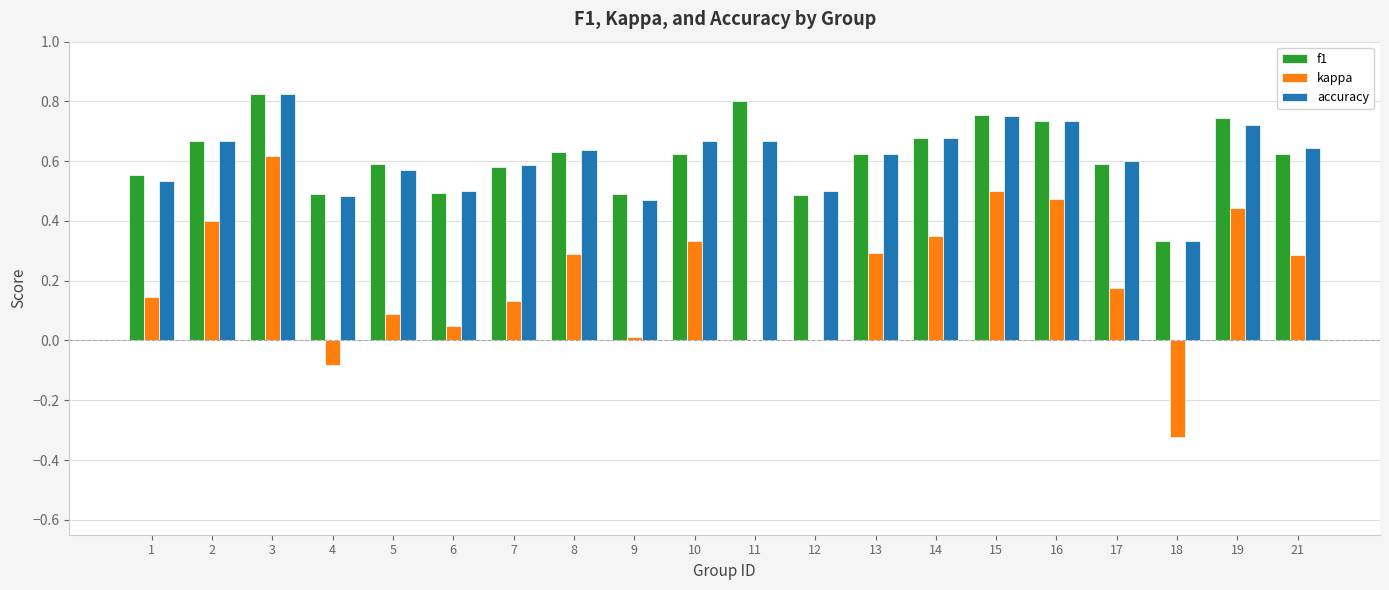

Between 4 and 8, which series saw the biggest shift?

kappa